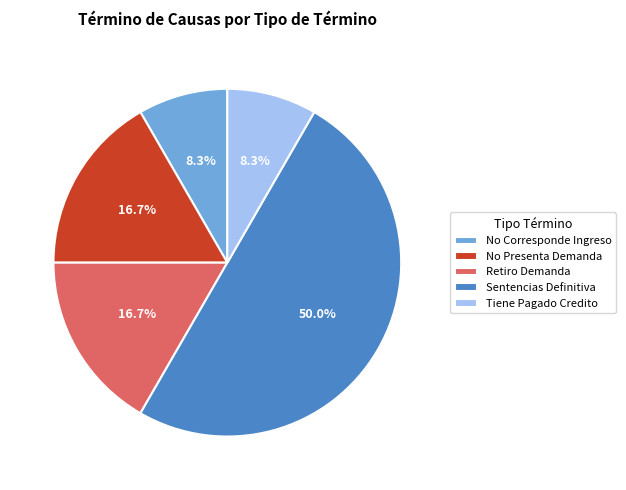

Is it true that Sentencias Definitiva is 50% of the pie?

True